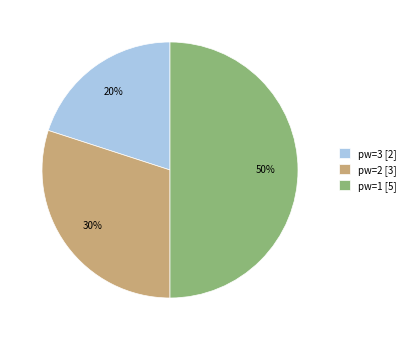

Combined, do pw=2 [3] and pw=1 [5] account for over 50%?

Yes